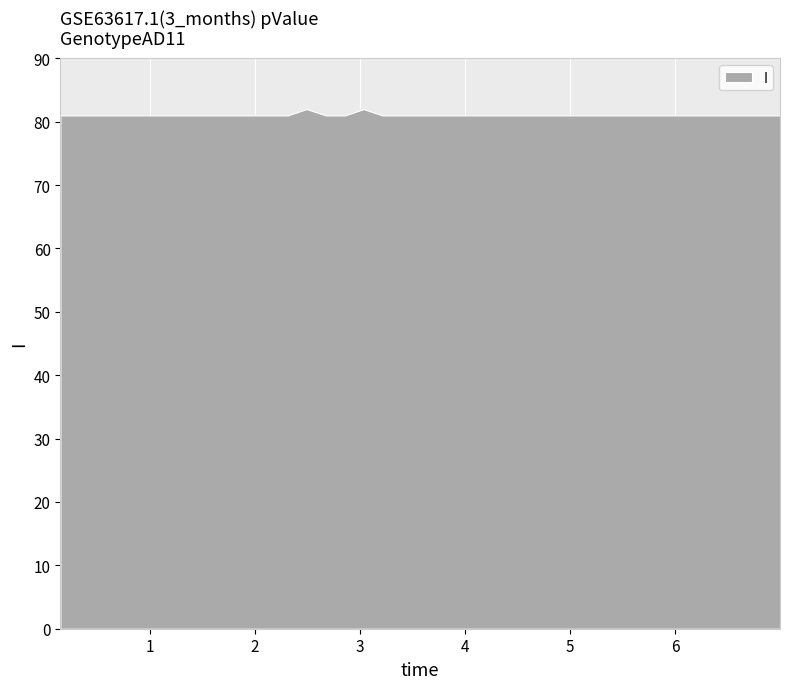

List the labels in order of value, largest first.

2.494, 3.035, 0.151, 0.332, 0.512, 0.692, 0.873, 1.053, 1.232, 1.413, 1.593, 1.773, 1.954, 2.132, 2.314, 2.676, 2.86, 3.214, 3.393, 3.575, 3.754, 3.933, 4.114, 4.295, 4.474, 4.655, 4.836, 5.016, 5.197, 5.377, 5.558, 5.736, 5.918, 6.104, 6.279, 6.459, 6.638, 6.818, 6.998